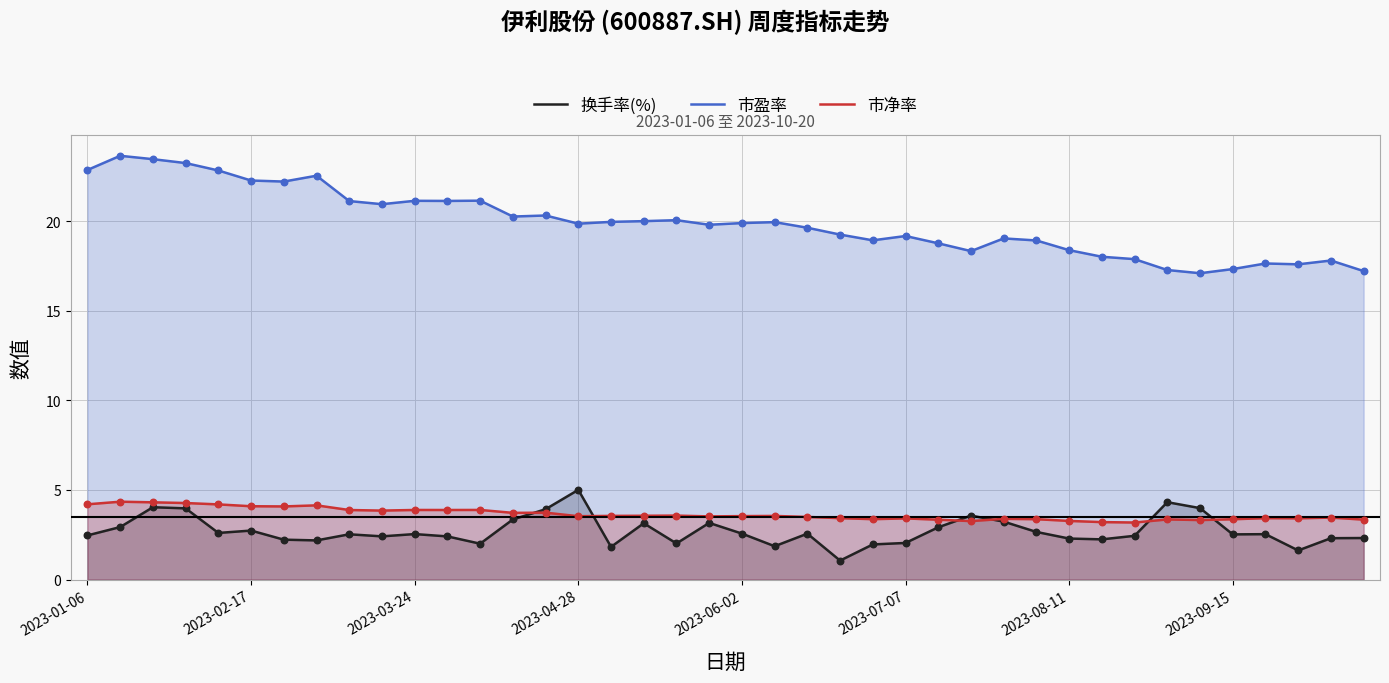

Which series has the largest total across all categories?

市盈率